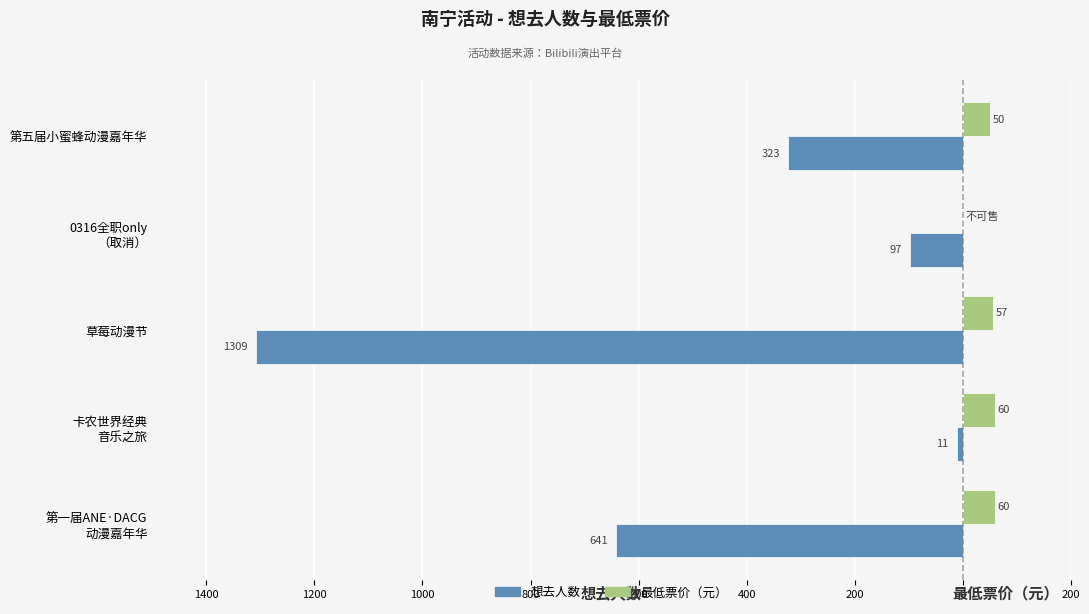

What are all the series names shown in the legend?

想去人数, 最低票价（元）